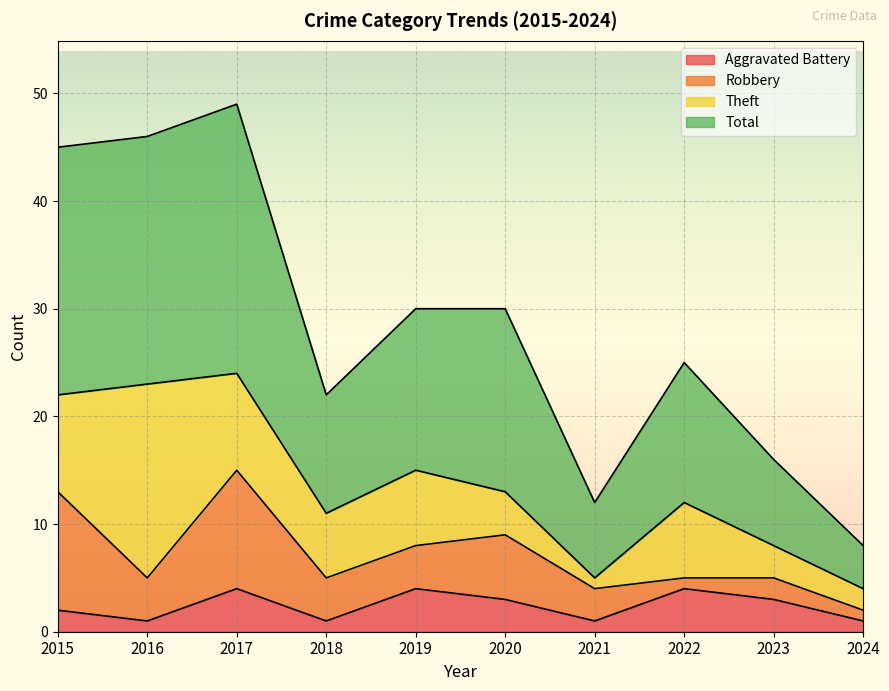

What is the sum of the Total values at 2020 and 2016?

76